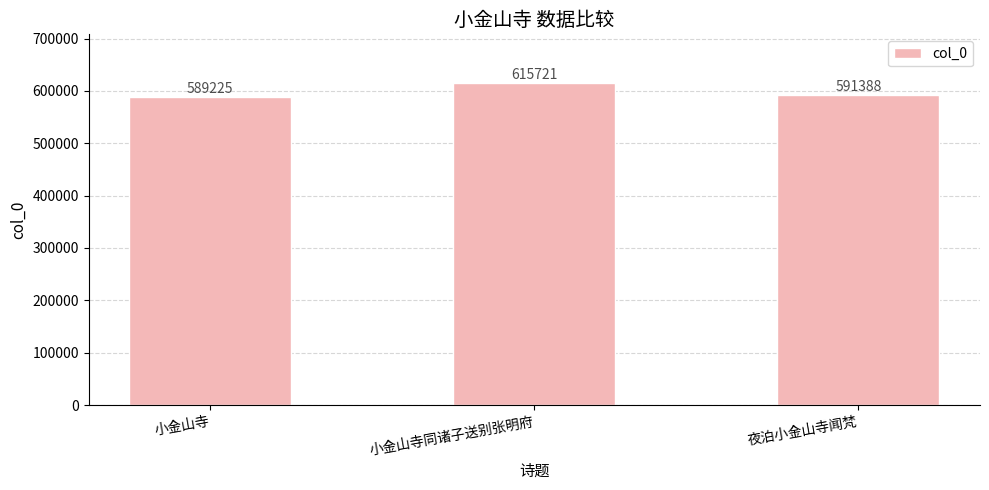

At which label is the value closest to 602473?

夜泊小金山寺闻梵